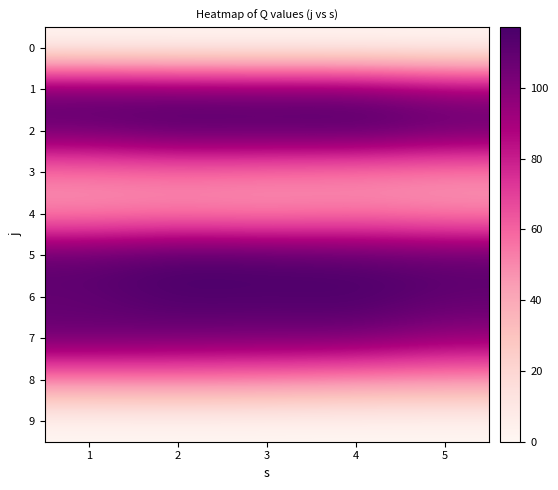

Reading left to right, transcribe all the data shown in this chart.

0: 1=0.0	2=0.0	3=0.0	4=0.0	5=0.0
1: 1=108.0	2=105.5	3=104.7	4=104.5	5=96.6
2: 1=108.5	2=115.9	3=114.5	4=117.1	5=110.2
3: 1=52.1	2=53.2	3=52.1	4=49.6	5=48.5
4: 1=46.6	2=48.8	3=46.7	4=51.0	5=47.4
5: 1=112.0	2=117.0	3=115.3	4=112.3	5=110.4
6: 1=108.5	2=115.9	3=114.5	4=117.1	5=110.2
7: 1=108.0	2=105.5	3=104.7	4=104.5	5=96.6
8: 1=52.1	2=53.2	3=52.1	4=49.6	5=48.5
9: 1=0.0	2=0.0	3=0.0	4=0.0	5=0.0